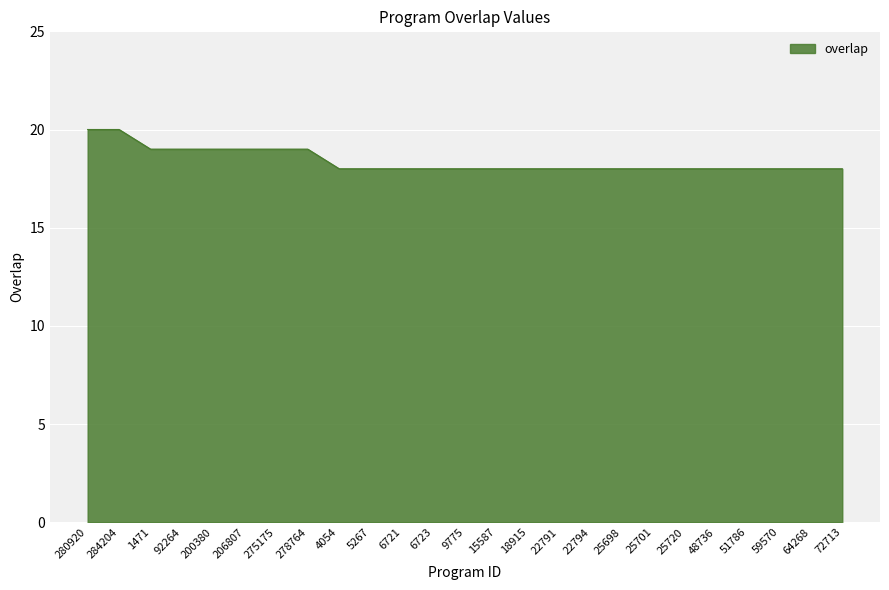

Reading right to left, list all the values displayed in this chart.

18	18	18	18	18	18	18	18	18	18	18	18	18	18	18	18	18	19	19	19	19	19	19	20	20